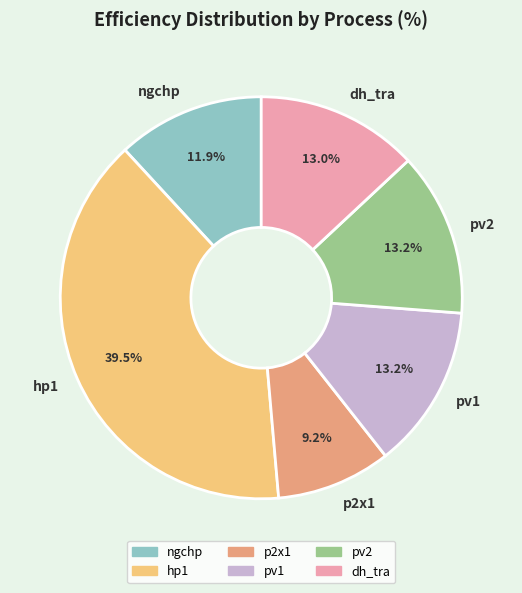

Does any single category account for the majority?

No